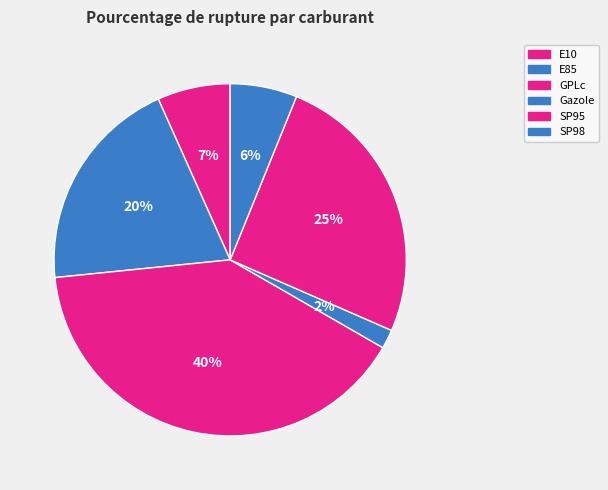

How many slices are in this pie chart?

6